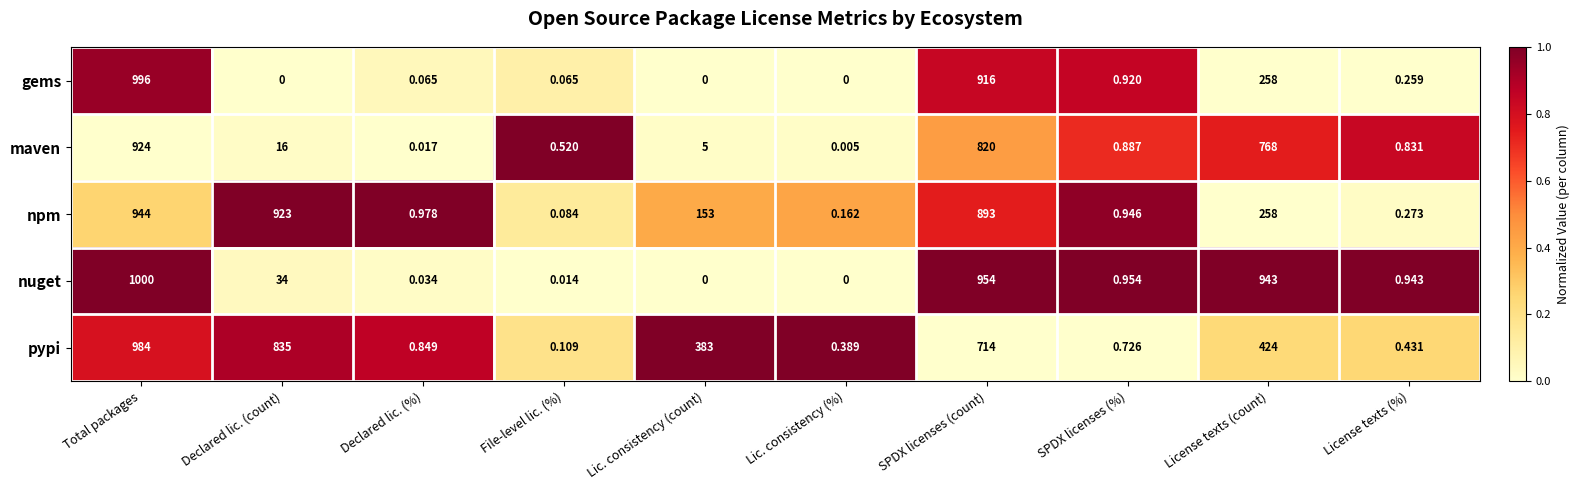

Rank the series at License texts (%) from lowest to highest value.

gems, npm, pypi, maven, nuget